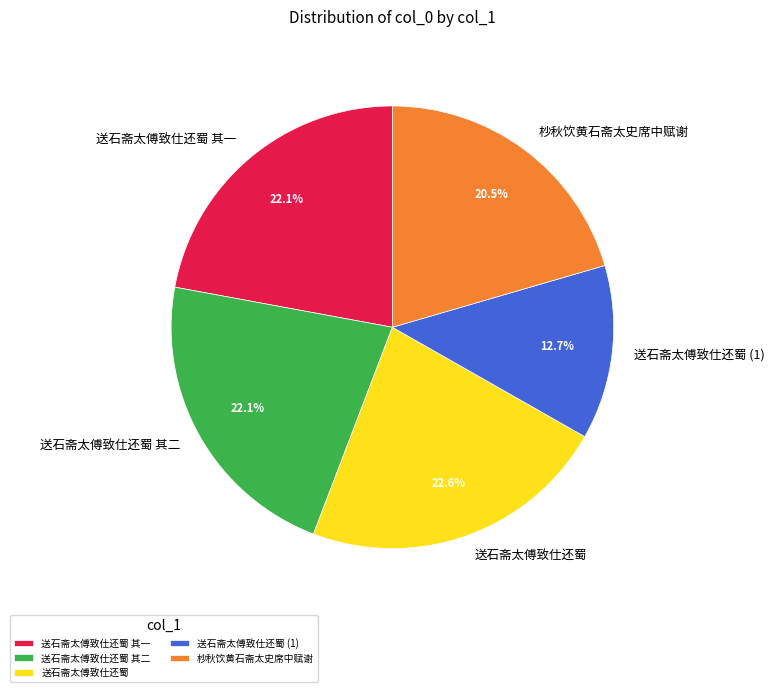

Is there any slice that represents more than half of the pie?

No